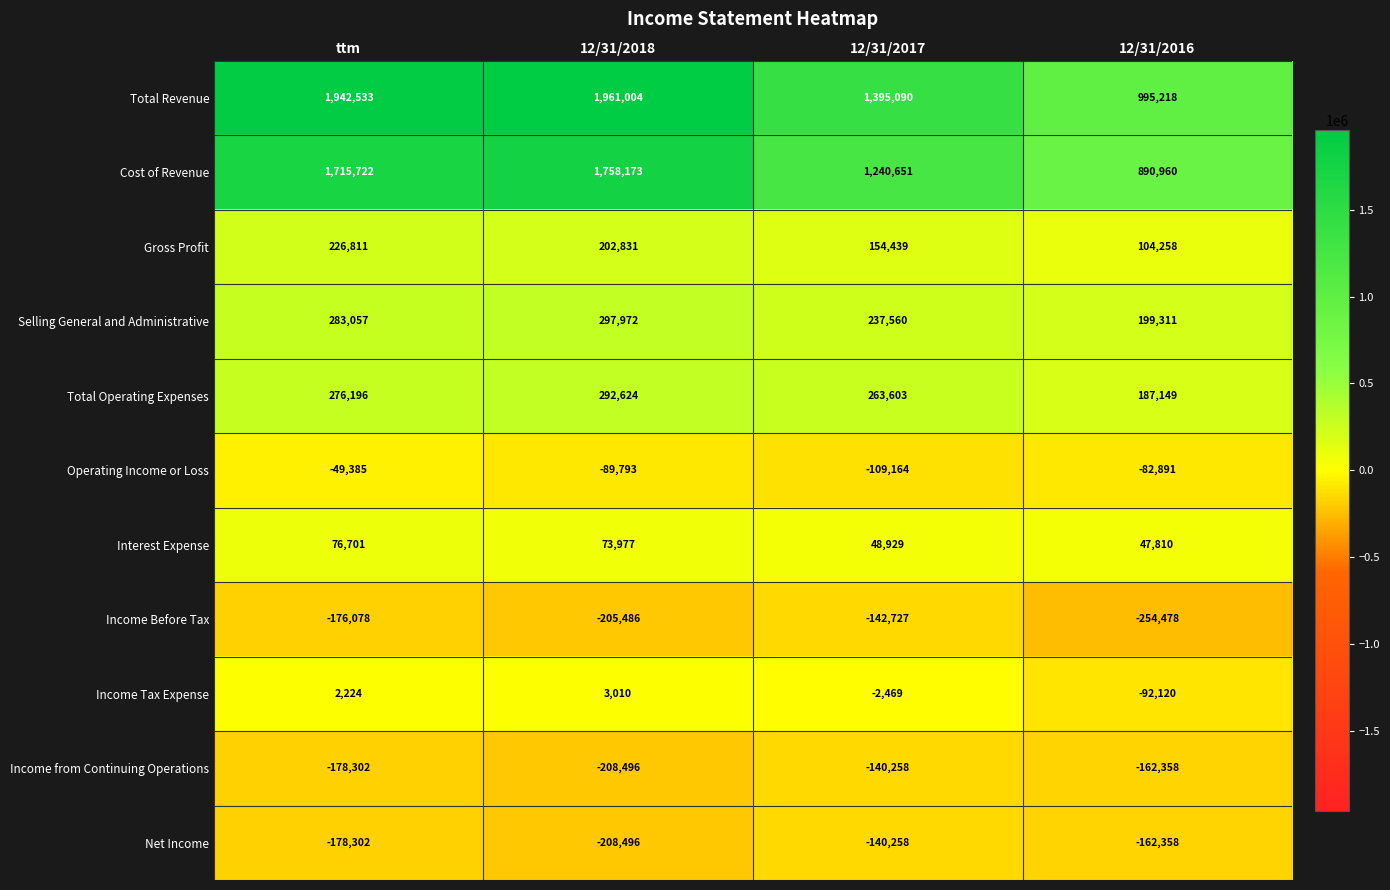

Rank the categories by Gross Profit value from highest to lowest.

ttm, 12/31/2018, 12/31/2017, 12/31/2016